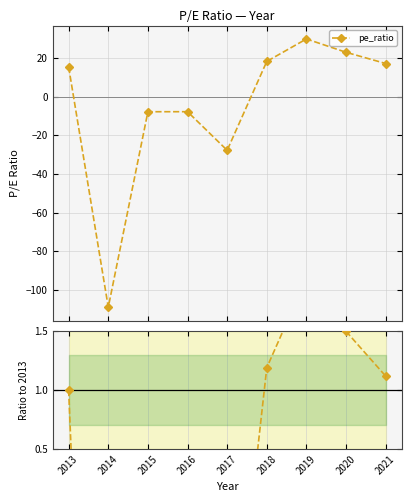

Which series ends up on top after the final intersection of pe_ratio and Ratio to 2013?

pe_ratio